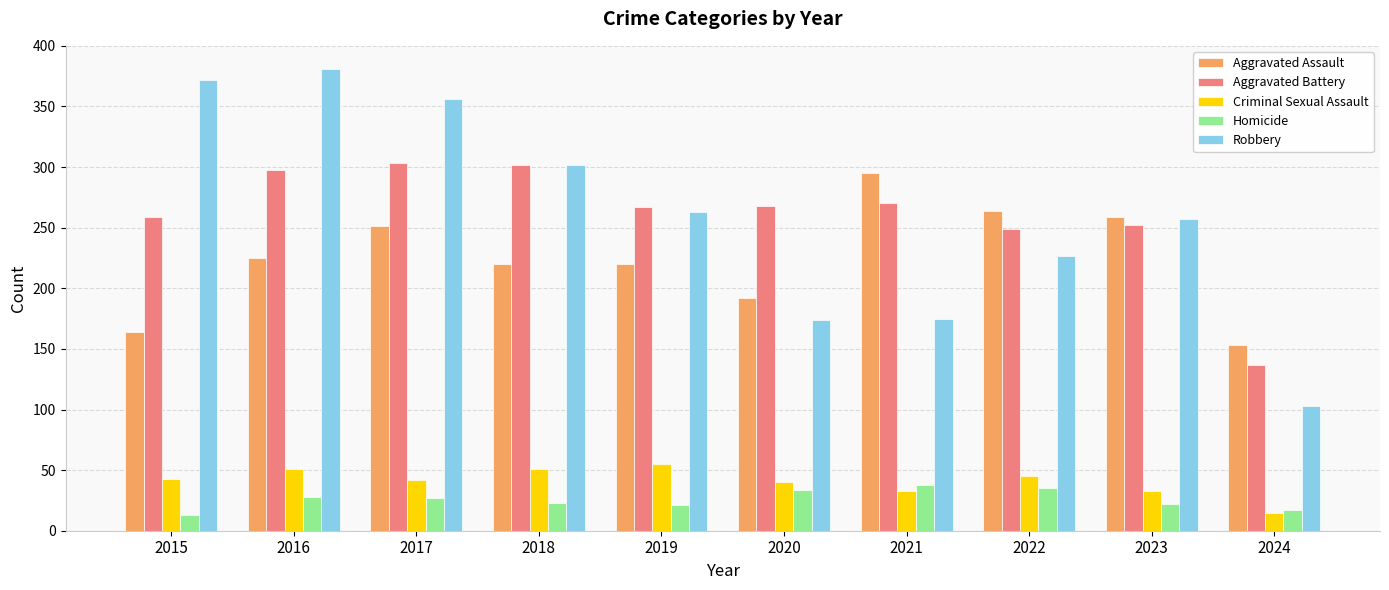

True or false: Robbery has a value of 31 at 2024.

False